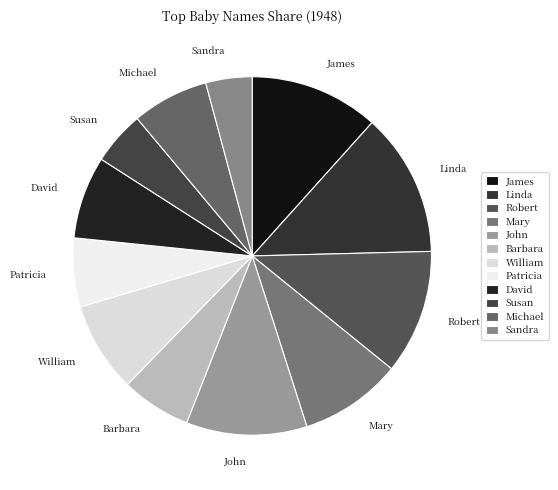

Which has a higher value, Barbara or Sandra?

Barbara